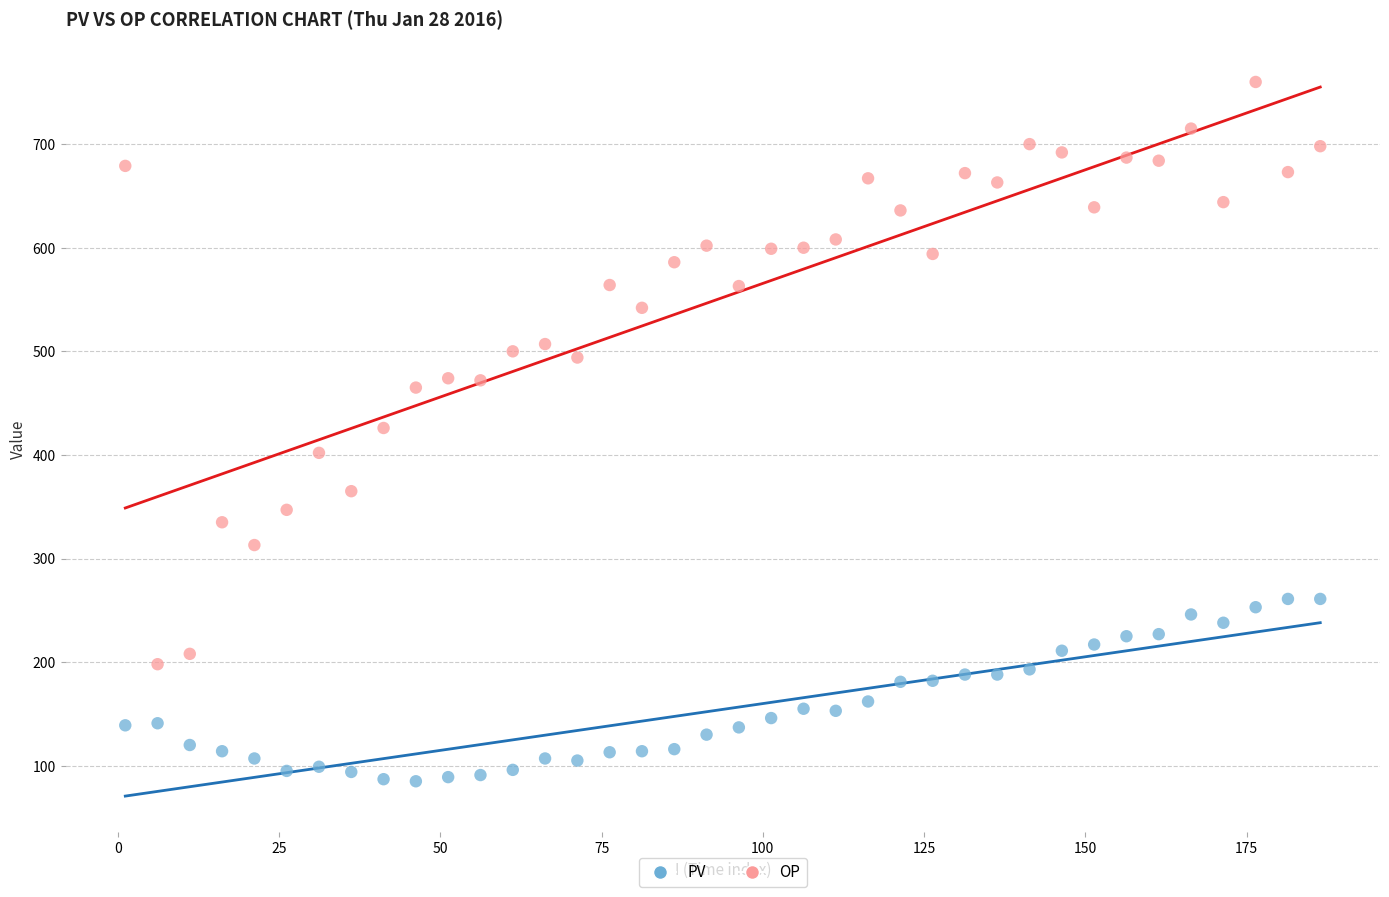

Which series has the largest Y range (max minus min)?

OP